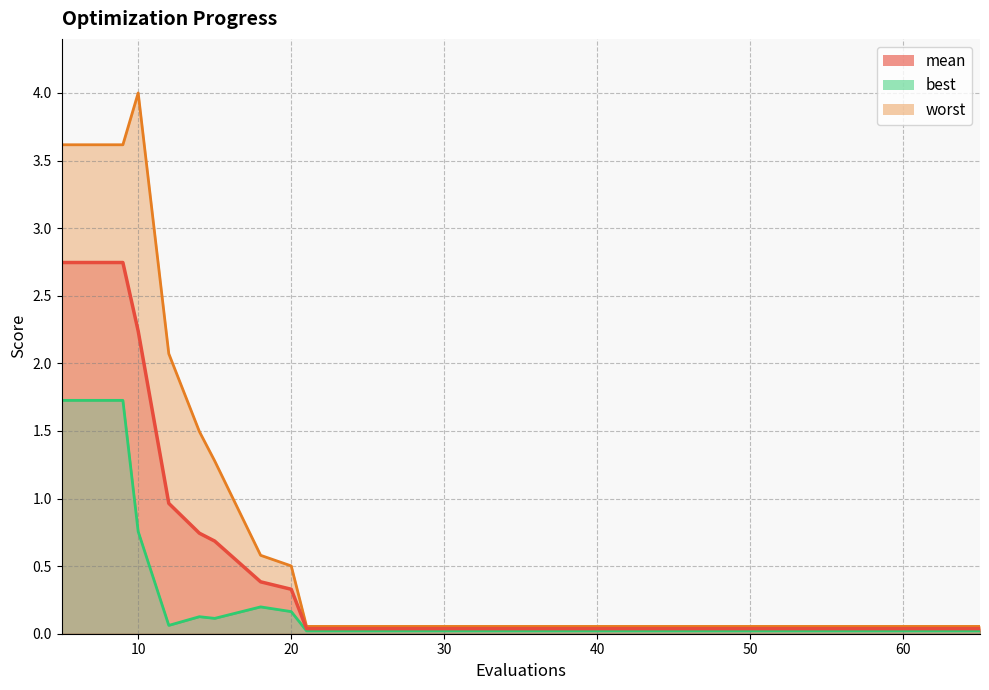

At which label is best closest to 0?

21